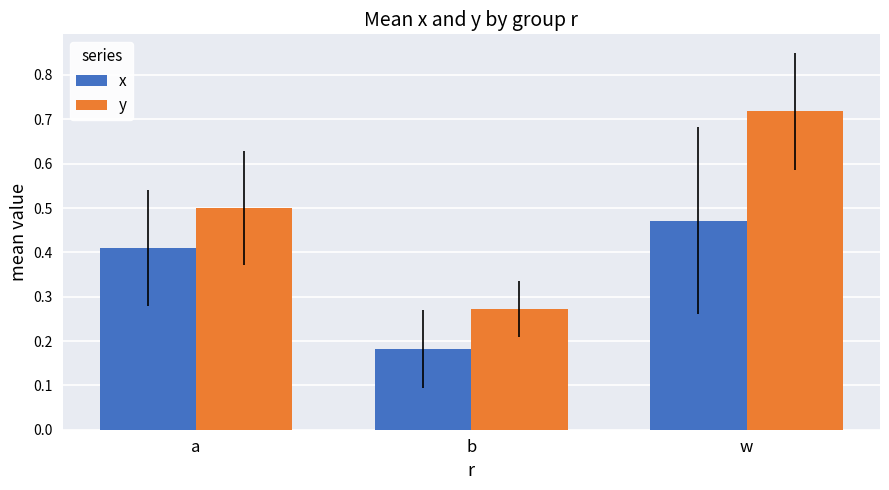

Is the value of y at a greater than the value of x at a?

Yes